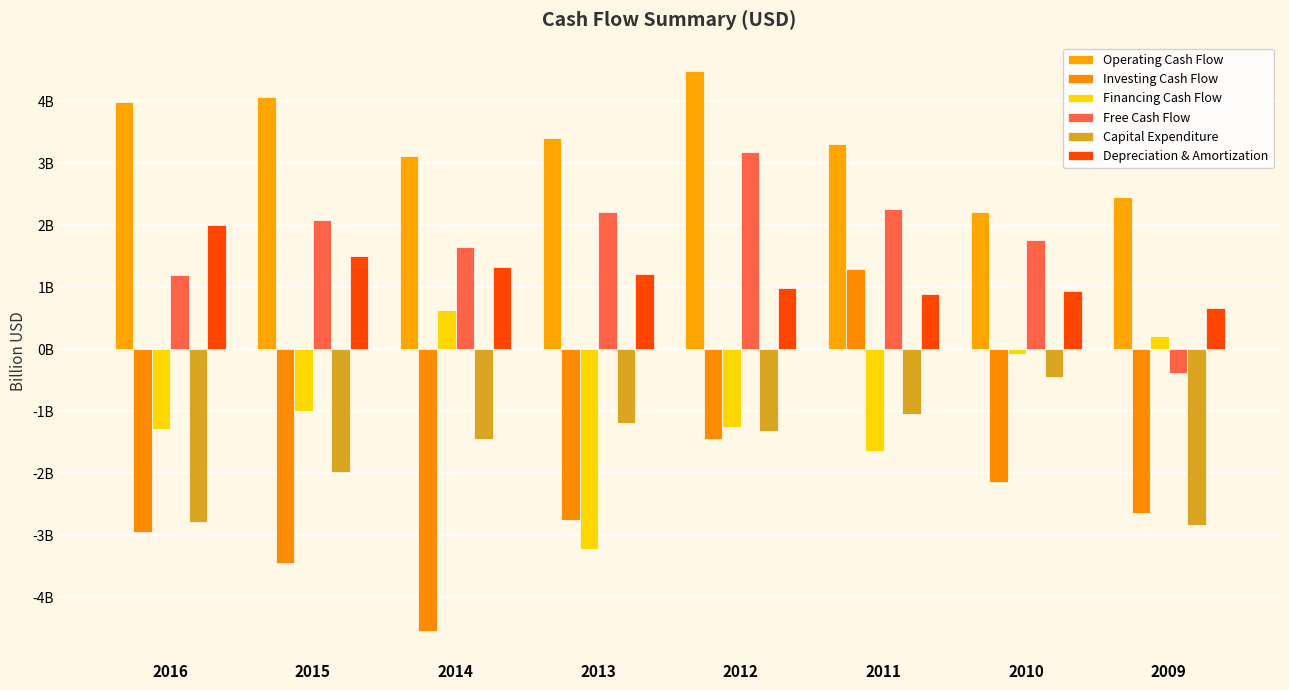

List the series in order of their peak value, highest first.

Operating Cash Flow, Free Cash Flow, Depreciation & Amortization, Investing Cash Flow, Financing Cash Flow, Capital Expenditure